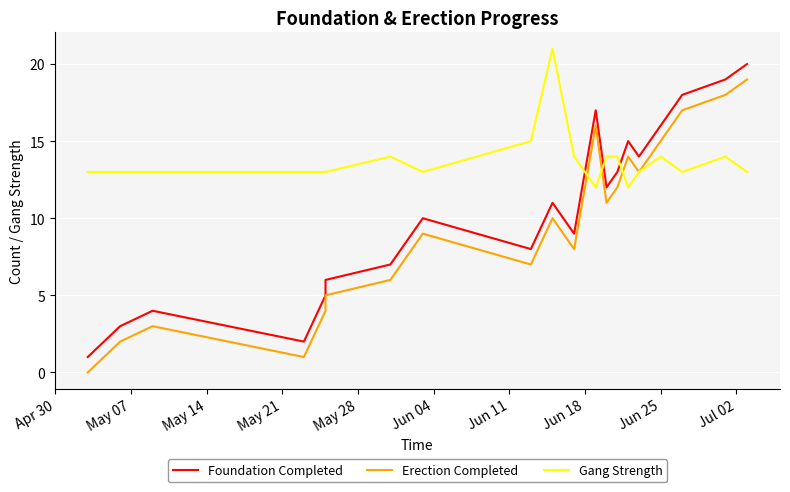

True or false: Gang Strength has a value of 21 at May 21.

False